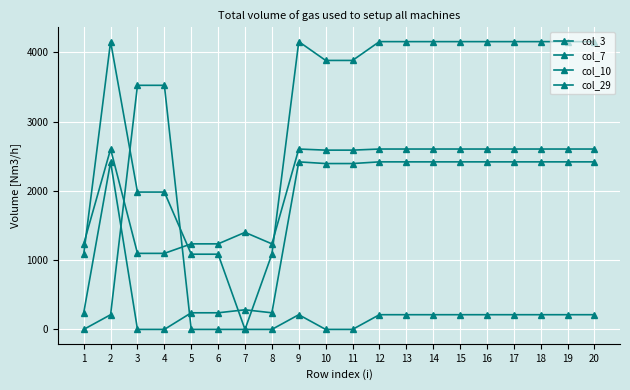

How many lines are shown in the chart?

4